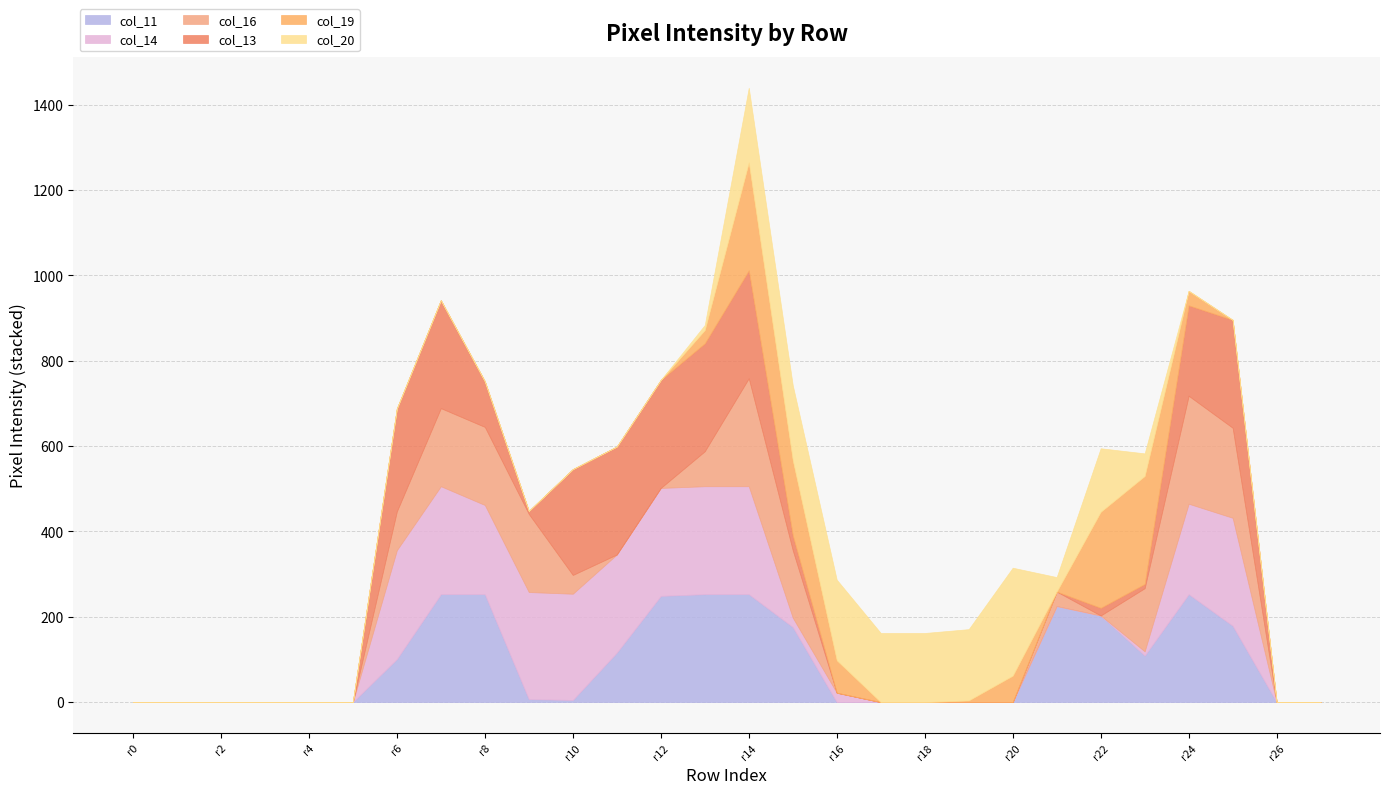

Does the chart have visible grid lines?

Yes